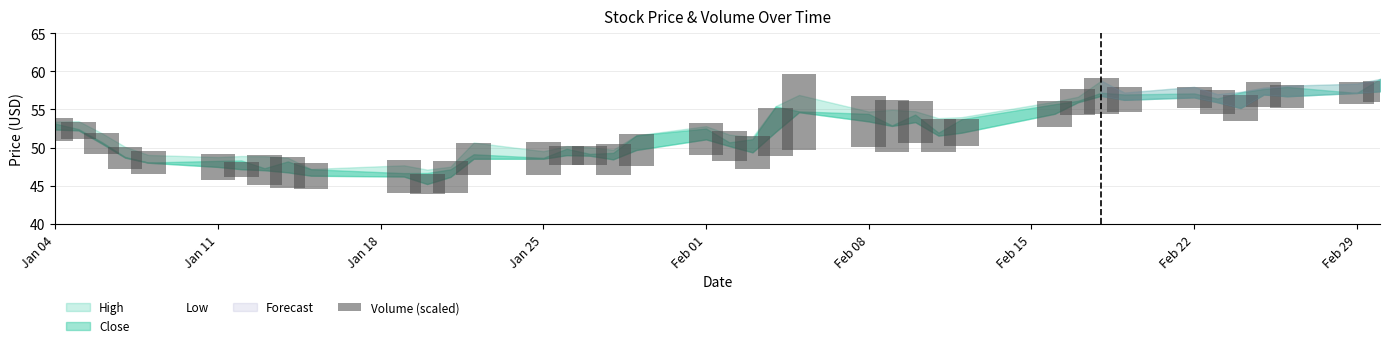

Between Jan 04 and Jan 25, which is larger?

Jan 04